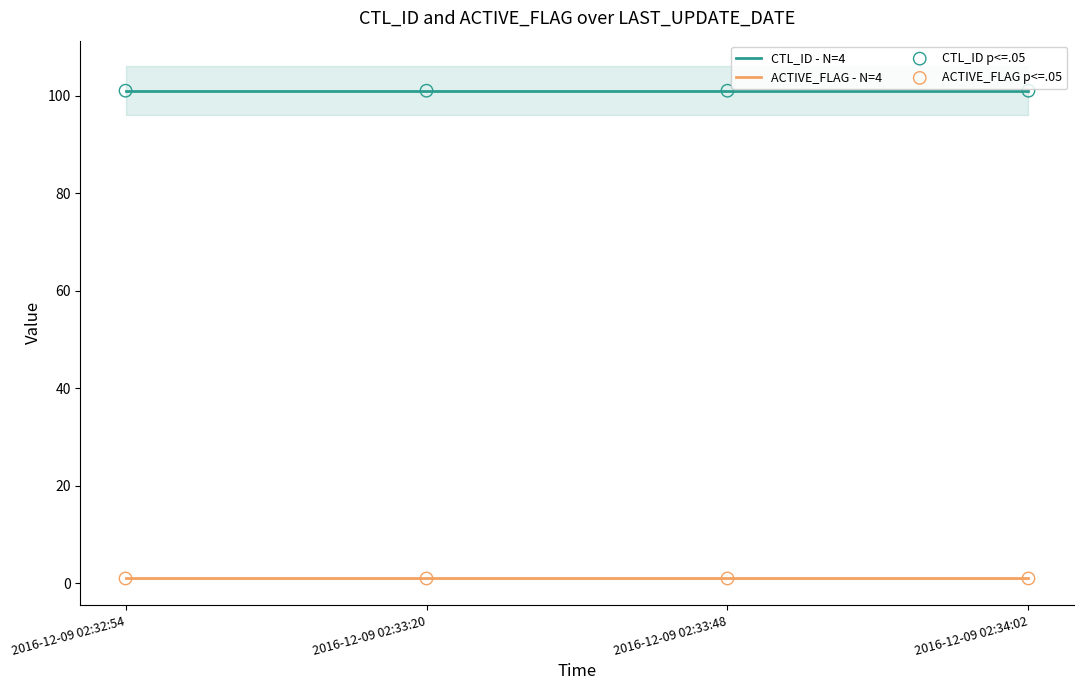

What are all the series names shown in the legend?

CTL_ID - N=4, ACTIVE_FLAG - N=4, CTL_ID p<=.05, ACTIVE_FLAG p<=.05